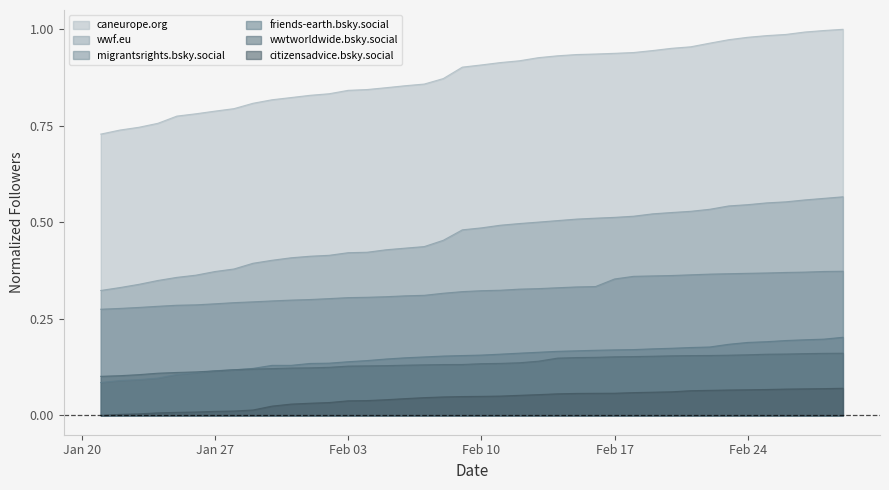

At how many categories does at least one series exceed 0?

40